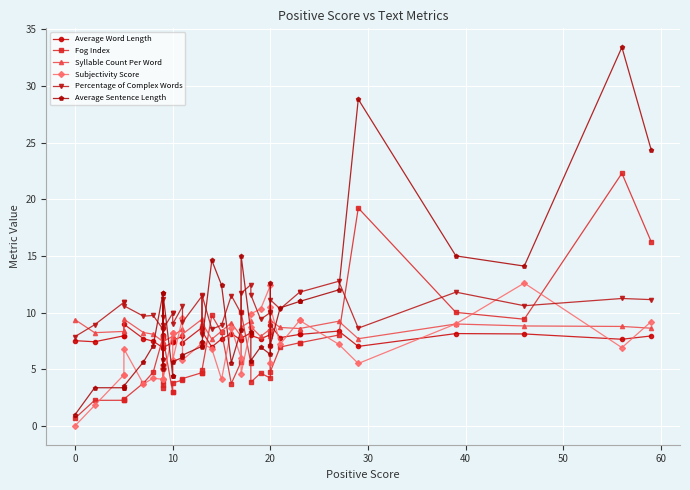

What are all the series names shown in the legend?

Average Word Length, Fog Index, Syllable Count Per Word, Subjectivity Score, Percentage of Complex Words, Average Sentence Length